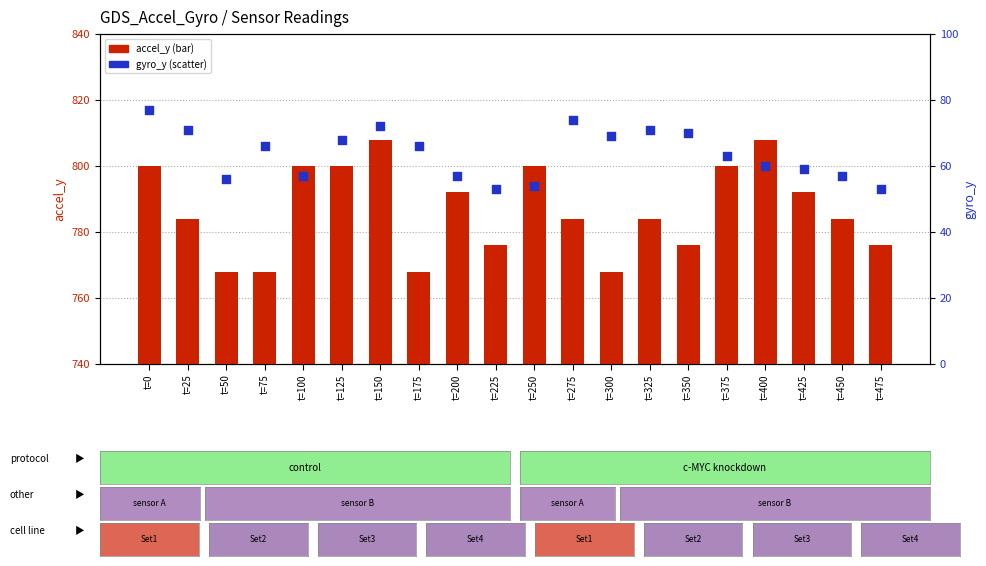

At how many categories does at least one series exceed 320?

20